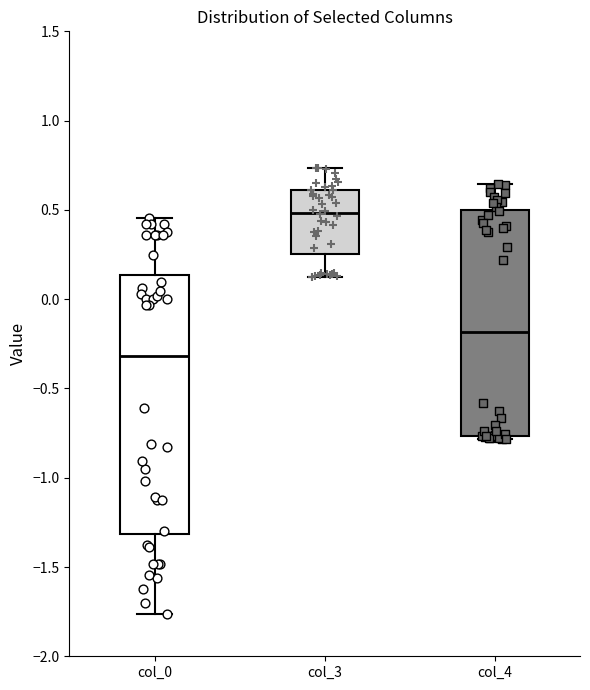

Where is the upper edge of the box for col_0 on the y-axis? The values are not printed on the chart, so give them approximately, as read against the axis.

0.15